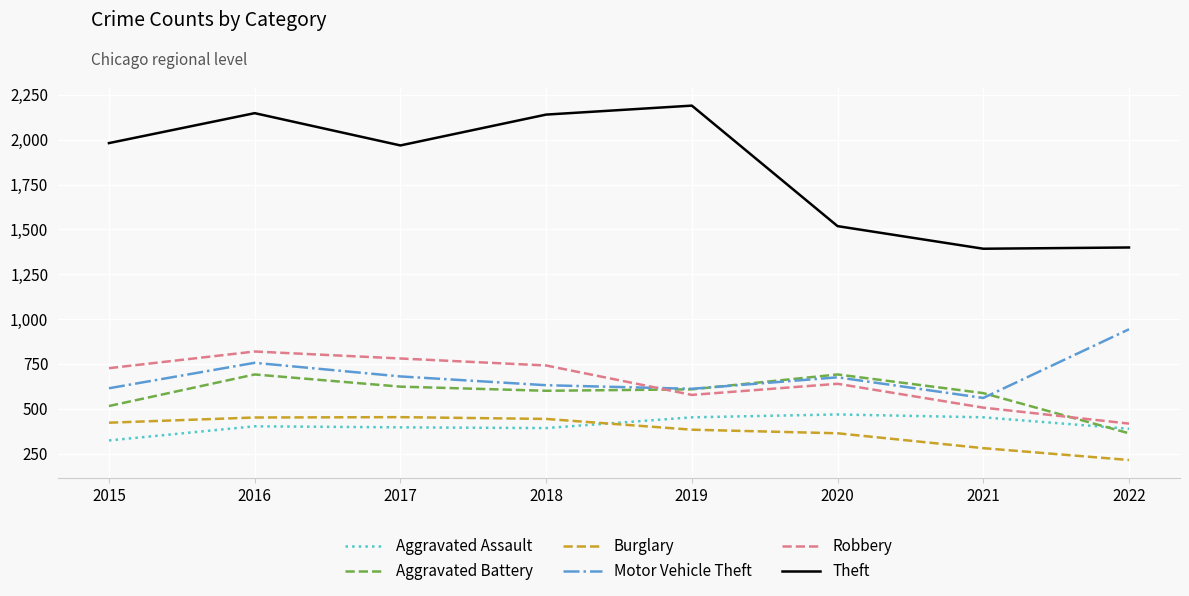

What is the difference between the second highest and second lowest values in the Motor Vehicle Theft series?

145